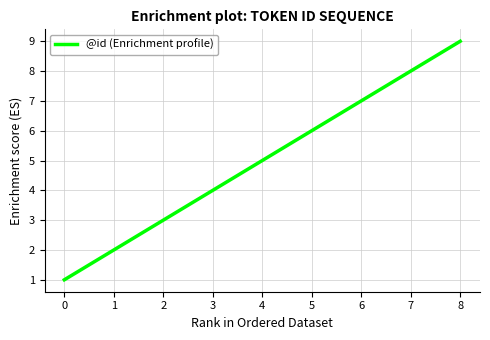

The value at 6 is 7. True or false?

True